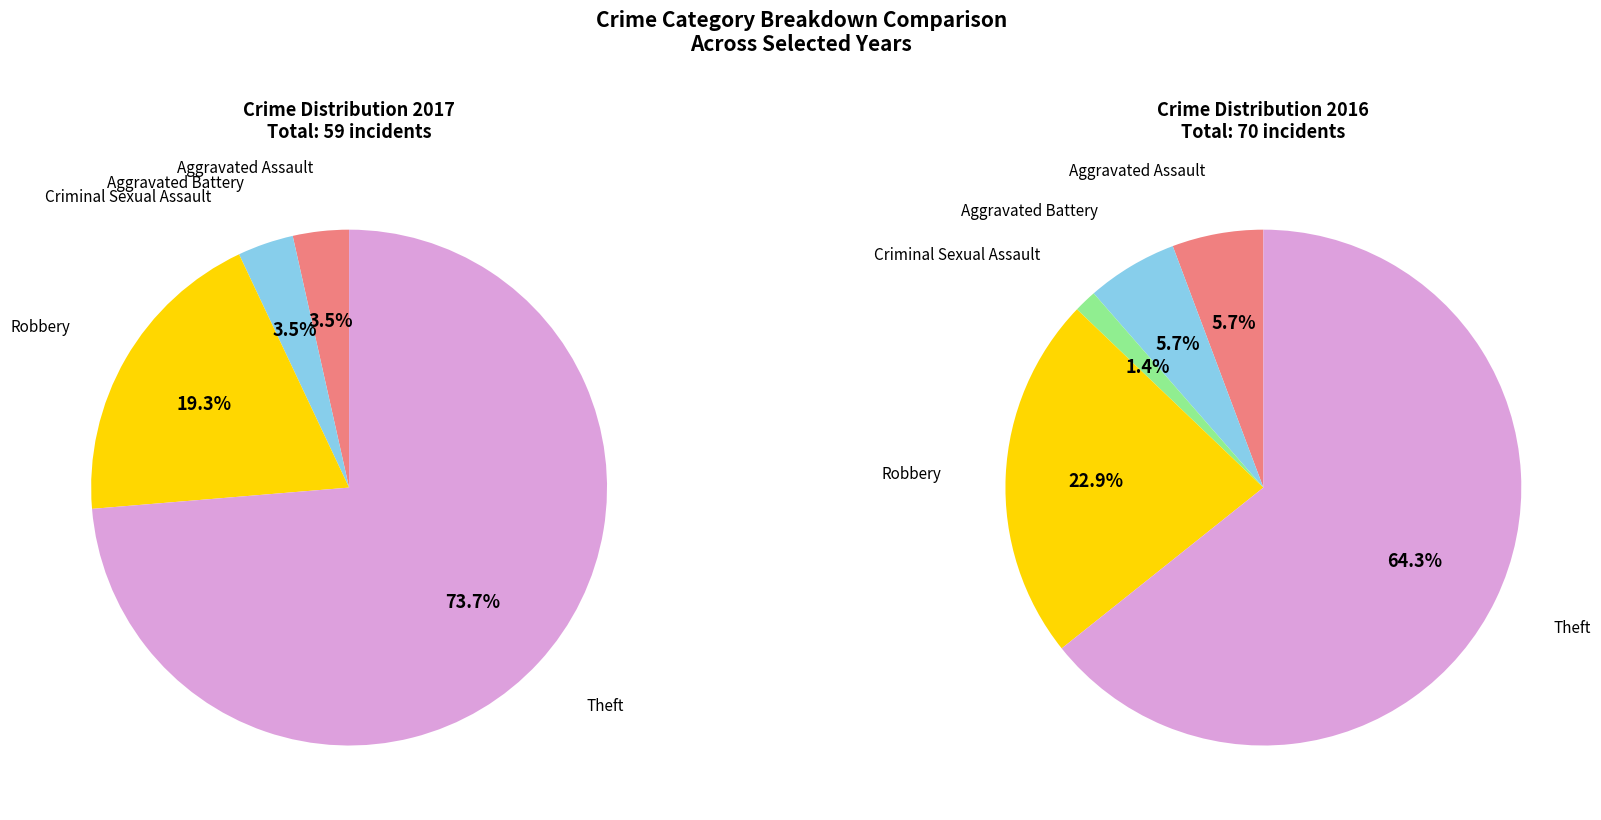

How many slices are in this pie chart?

5